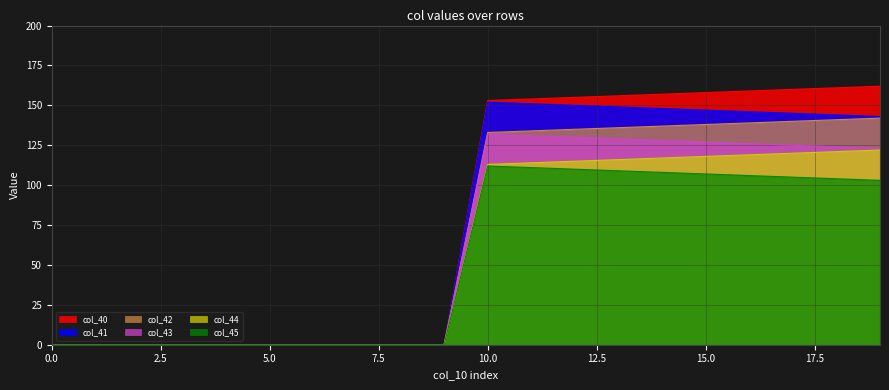

True or false: col_45 has a value of 56.6 at 10.0.

False